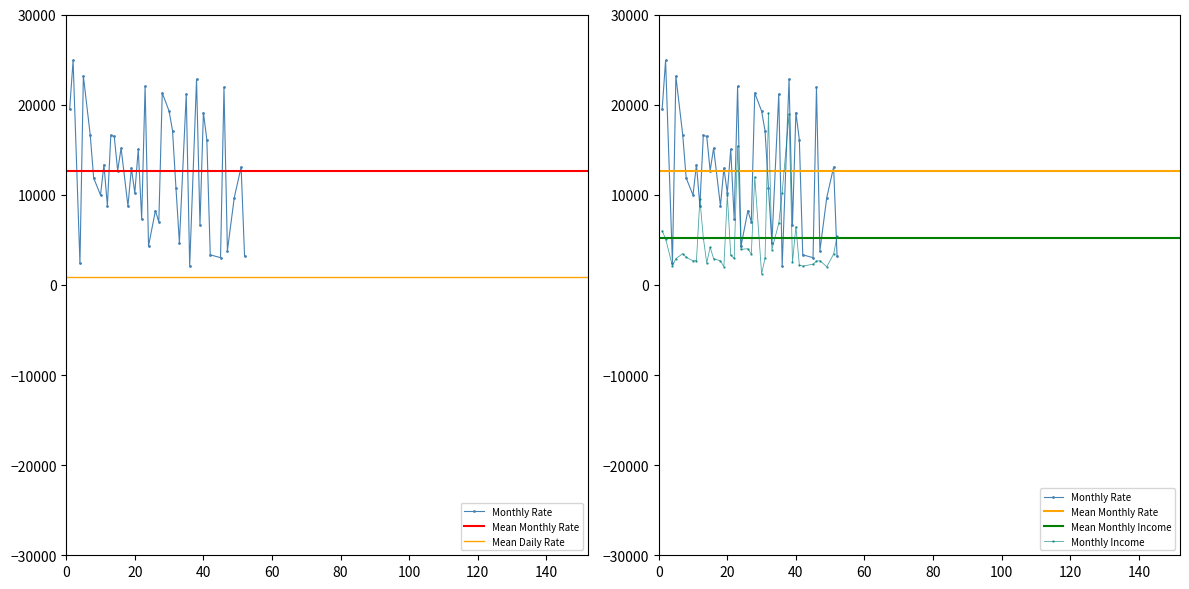

Reading right to left, list all the values displayed in this chart.

Monthly Rate: 52=3193	51=13072	49=9687	47=3810	46=21923	45=3020	42=3335	41=16117	40=19121	39=6670	38=22822	36=2094	35=21173	33=4681	32=10735	31=17102	30=19281	28=21293	27=6986	26=8232	24=4306	23=22021	22=7324	21=15053	20=10195	19=12947	18=8758	16=15170	15=12682	14=16479	13=16577	12=8787	11=13335	10=9964	8=11864	7=16632	5=23159	4=2396	2=24907	1=19479
Monthly Income: 52=5376	51=3419	49=2014	47=2683	46=2645	45=2293	42=2086	41=2206	40=6465	39=2496	38=18947	36=10248	35=6825	33=3919	32=19094	31=2960	30=1232	28=11994	27=3407	26=4011	24=3944	23=15427	22=2935	21=3298	20=9980	19=2028	18=2661	16=2911	15=4193	14=2426	13=5237	12=9526	11=2693	10=2670	8=3068	7=3468	5=2909	4=2090	2=5130	1=5993